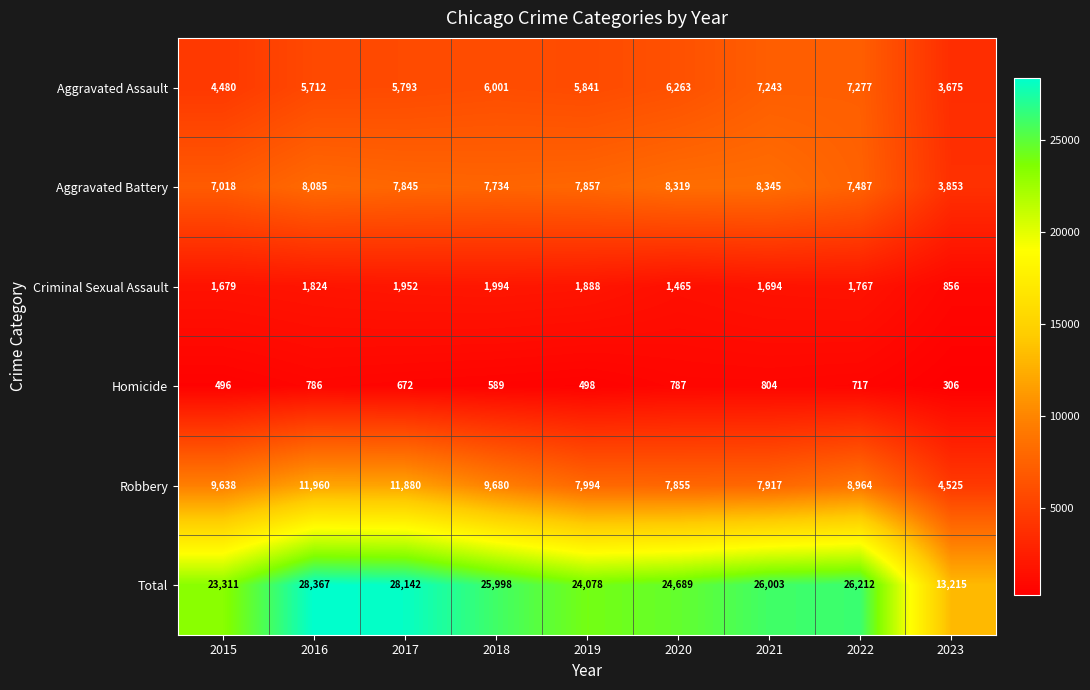

Which label corresponds to the largest value in the chart?

2016